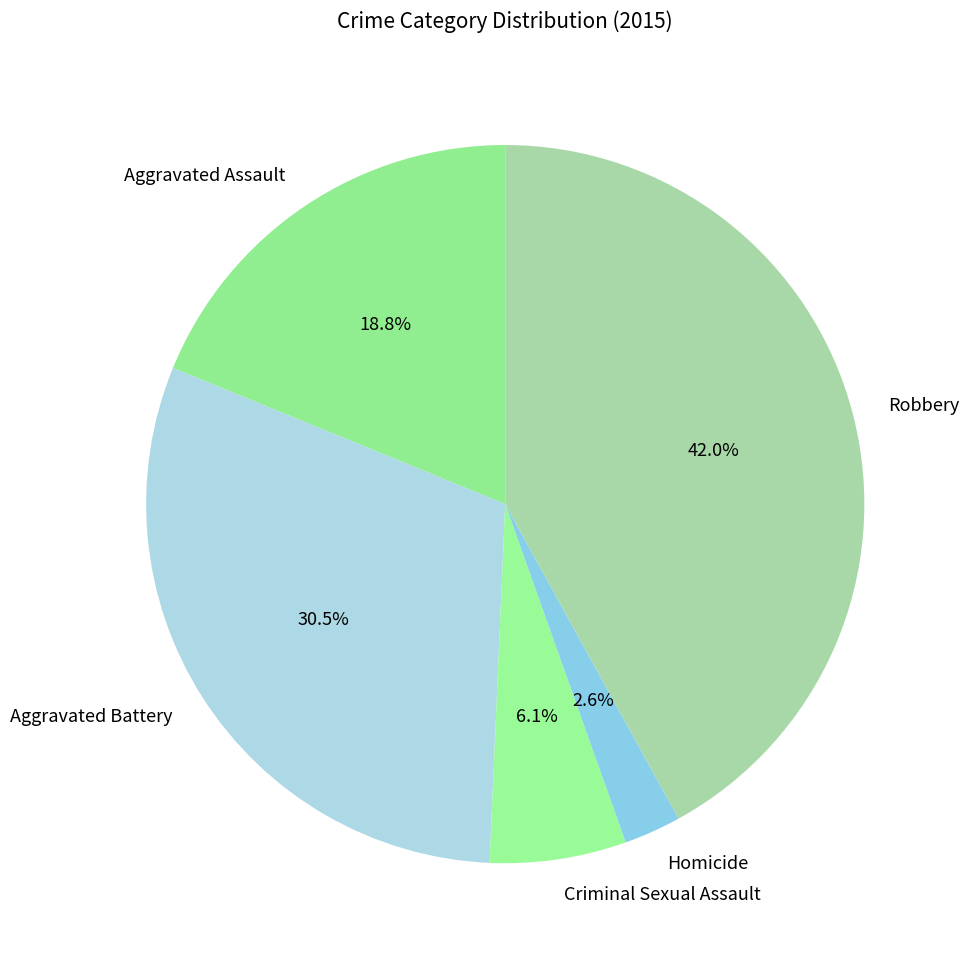

What is the largest slice in the pie chart?

Robbery